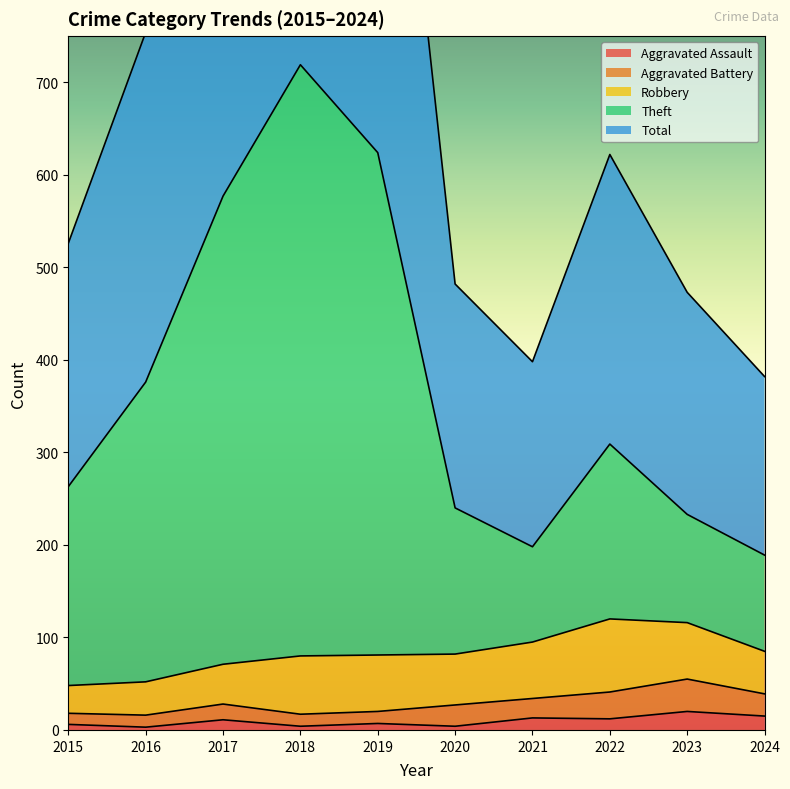

At how many categories does at least one series exceed 490?

6